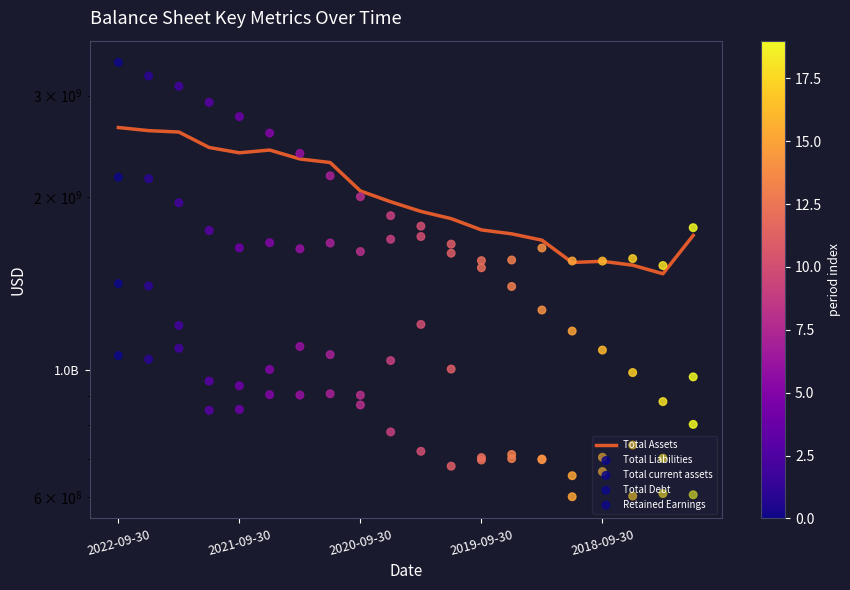

At which category is the sum across all series the highest?

2022-09-30